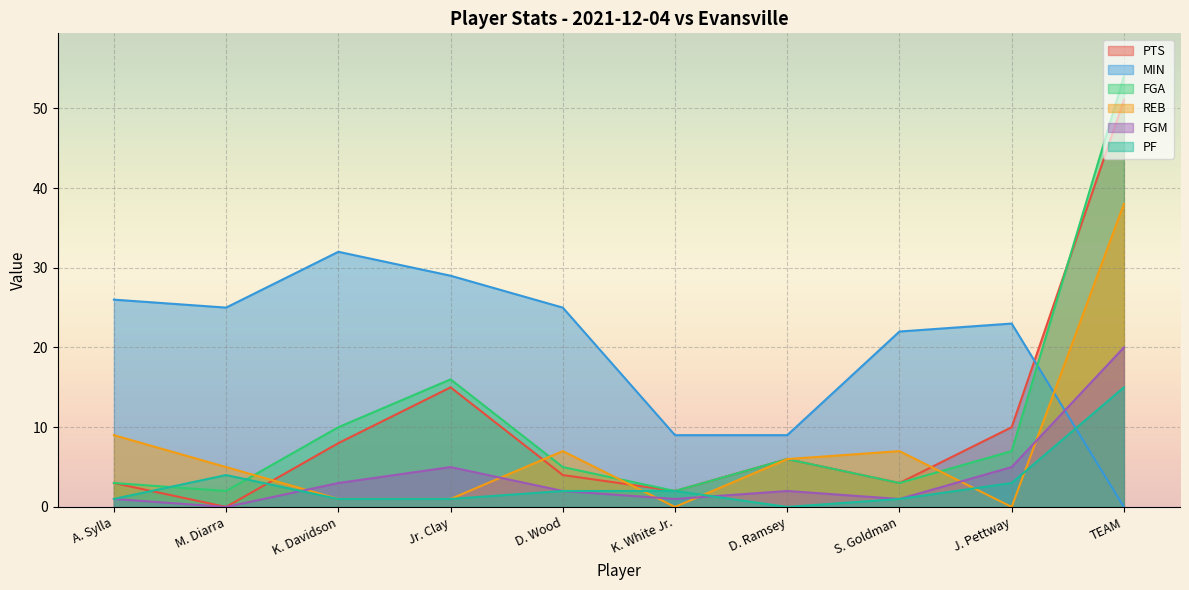

At which category is the sum across all series the highest?

TEAM